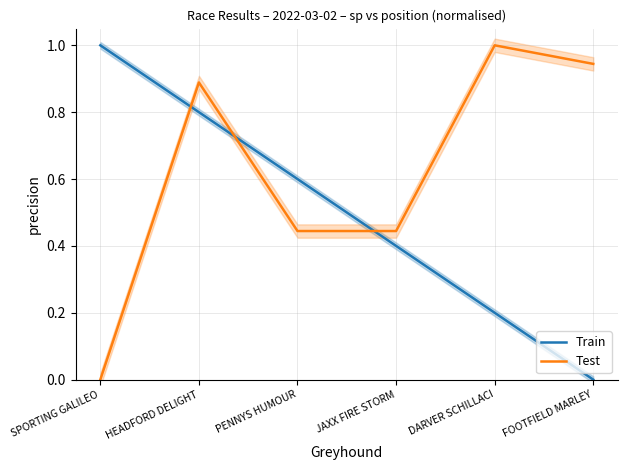

At which label does Train reach its minimum?

FOOTFIELD MARLEY